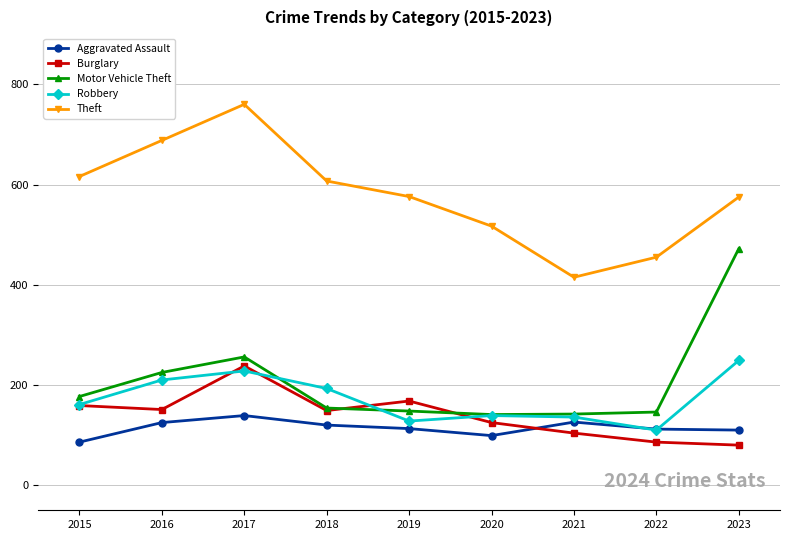

At which label is Motor Vehicle Theft closest to 306?

2017